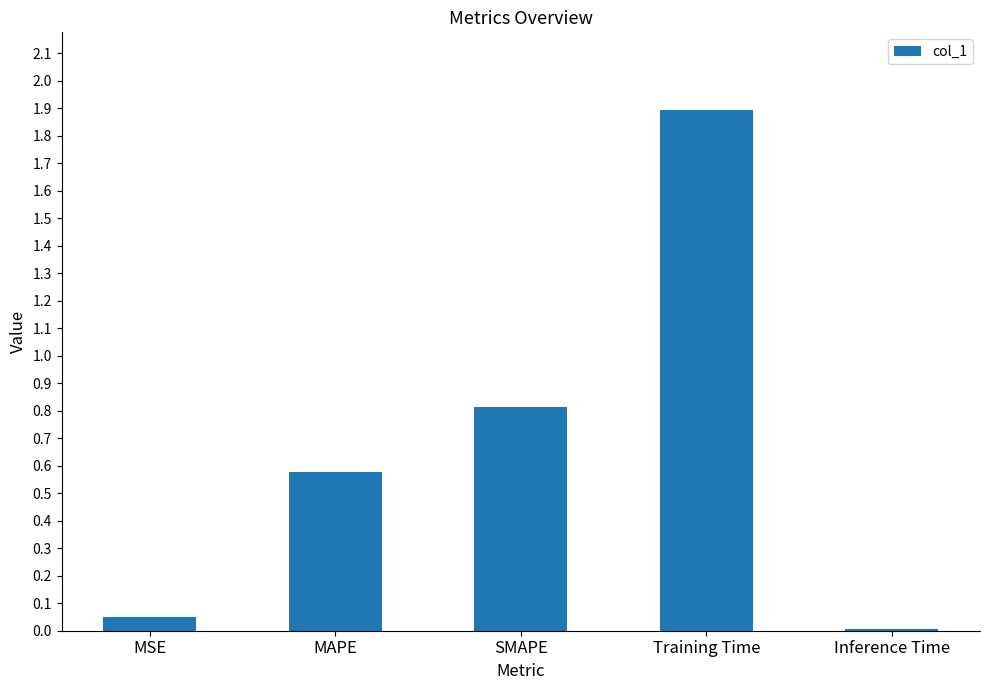

Are the bars horizontal?

No